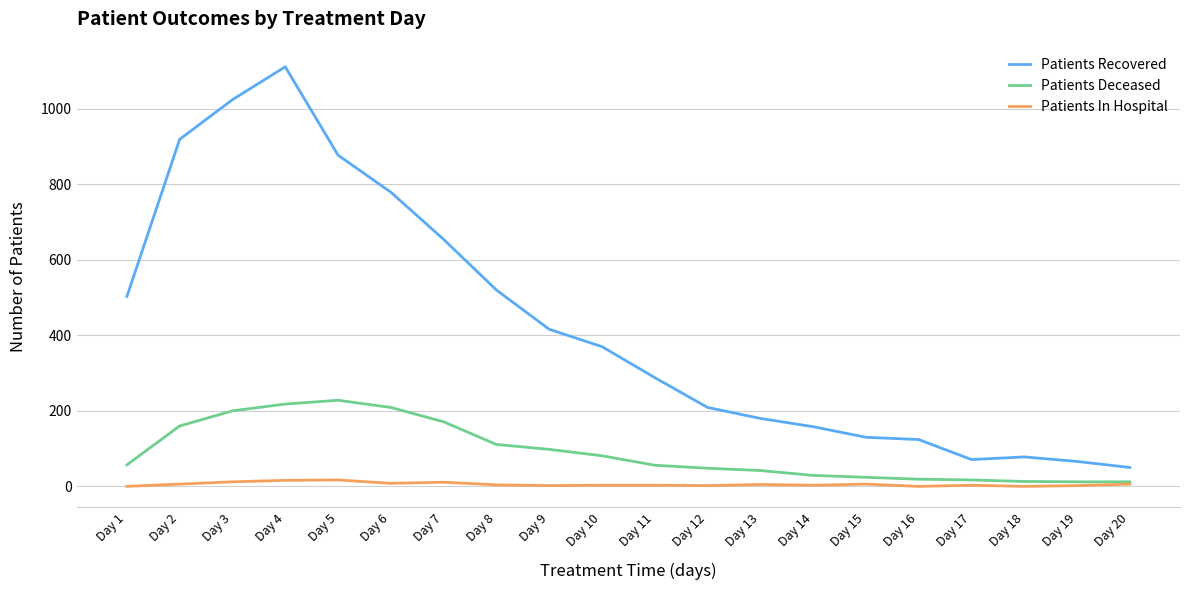

Which series has the widest spread of values?

Patients Recovered